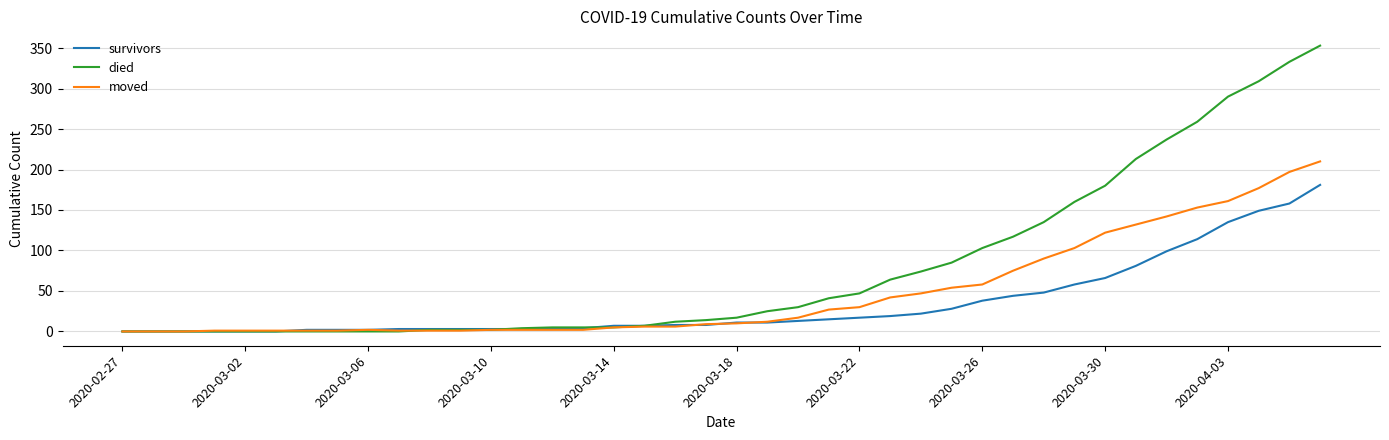

List the series in order of their overall mean, lowest first.

survivors, moved, died